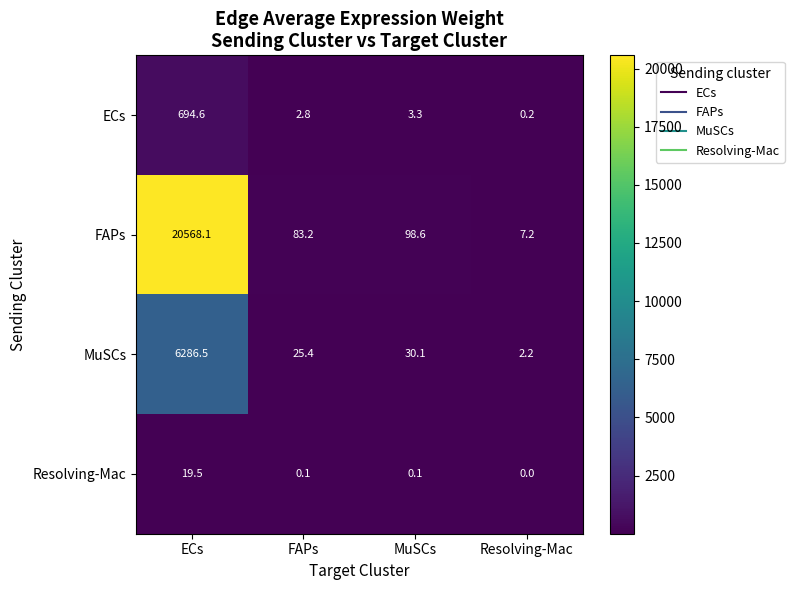

Rank the series at MuSCs from highest to lowest value.

FAPs, MuSCs, ECs, Resolving-Mac